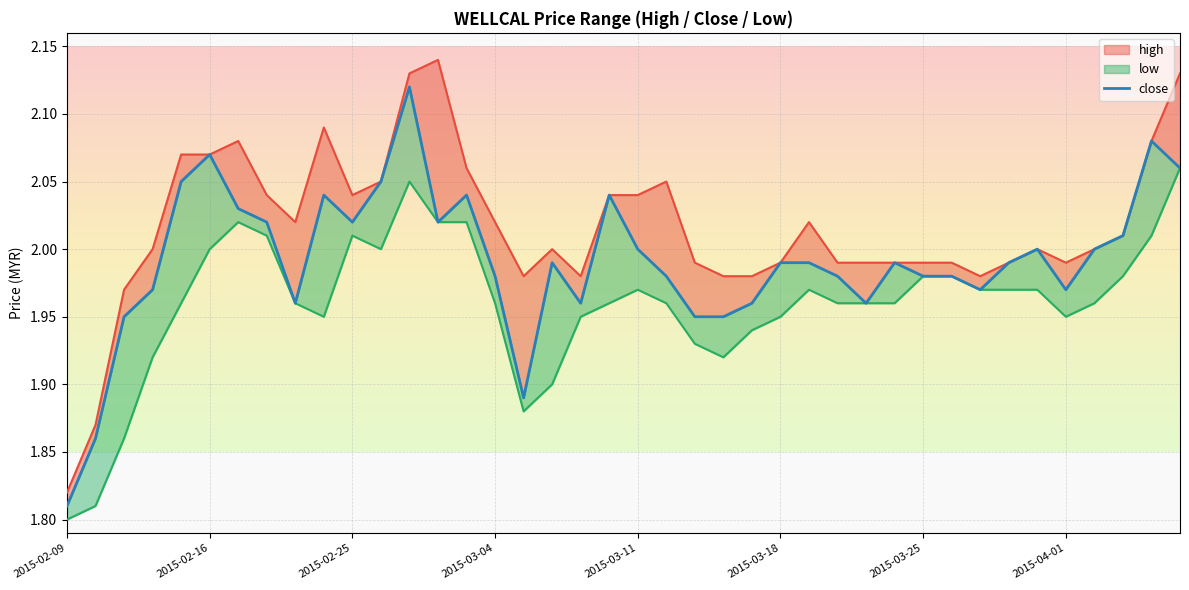

At which category does the chart reach its minimum across all series?

2015-02-09